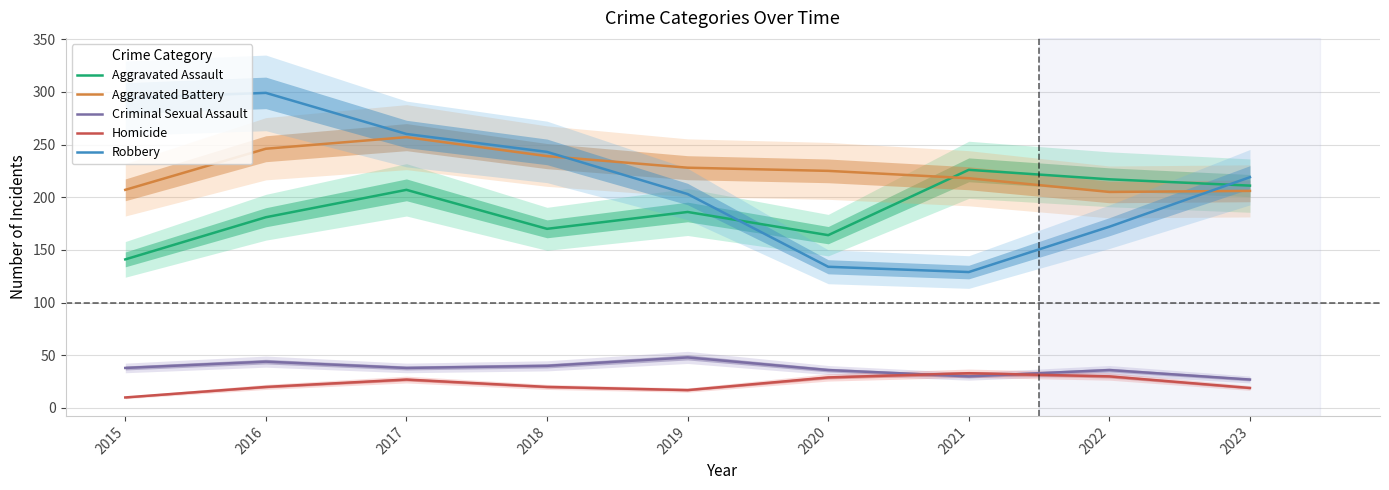

Where do Robbery and Aggravated Assault first cross each other?

2019 and 2020